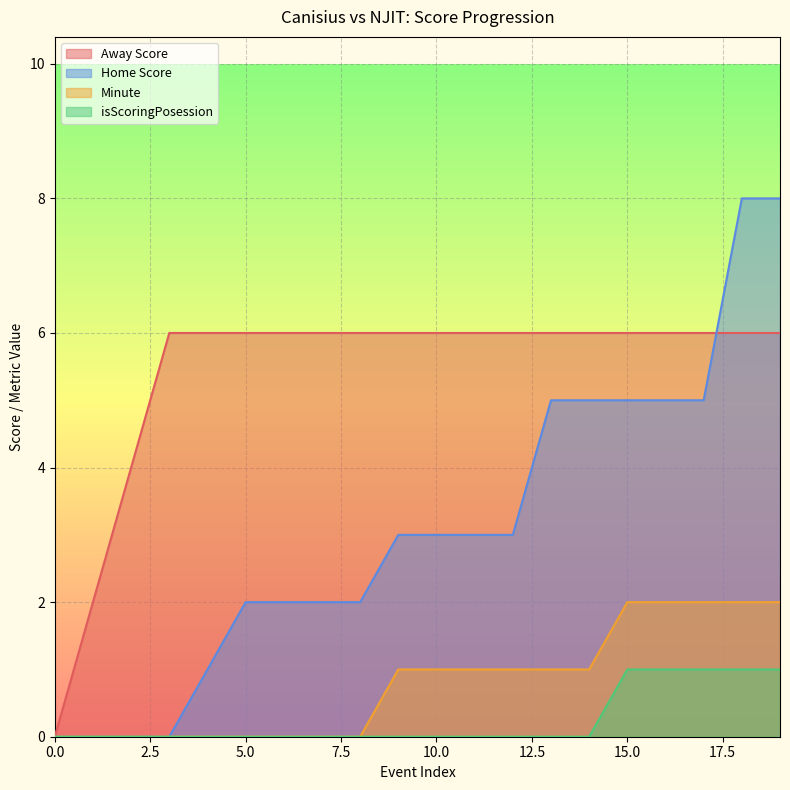

True or false: Minute and Home Score intersect in this chart.

False